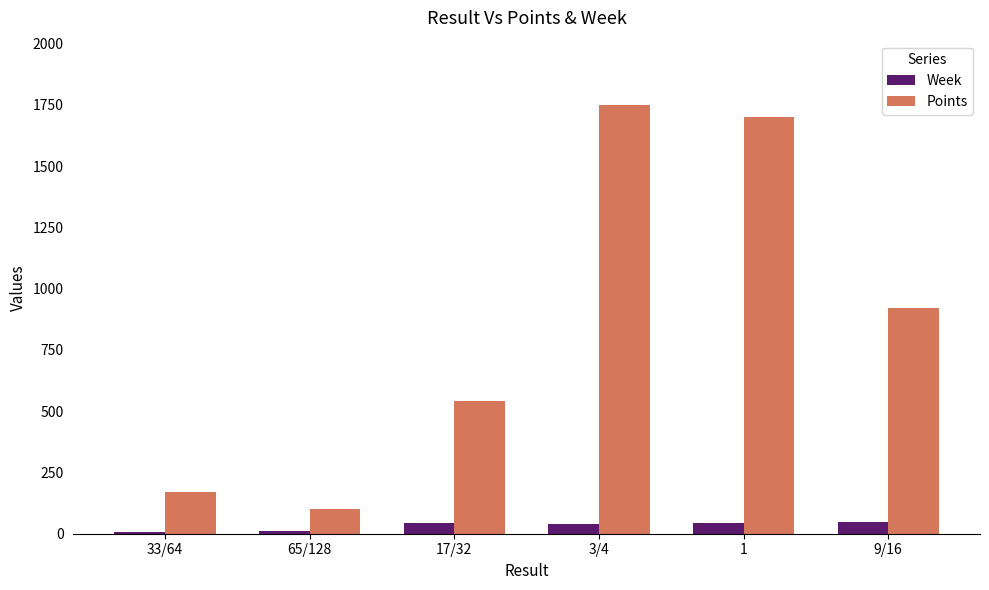

True or false: Points has a value of 168.1 at 65/128.

False